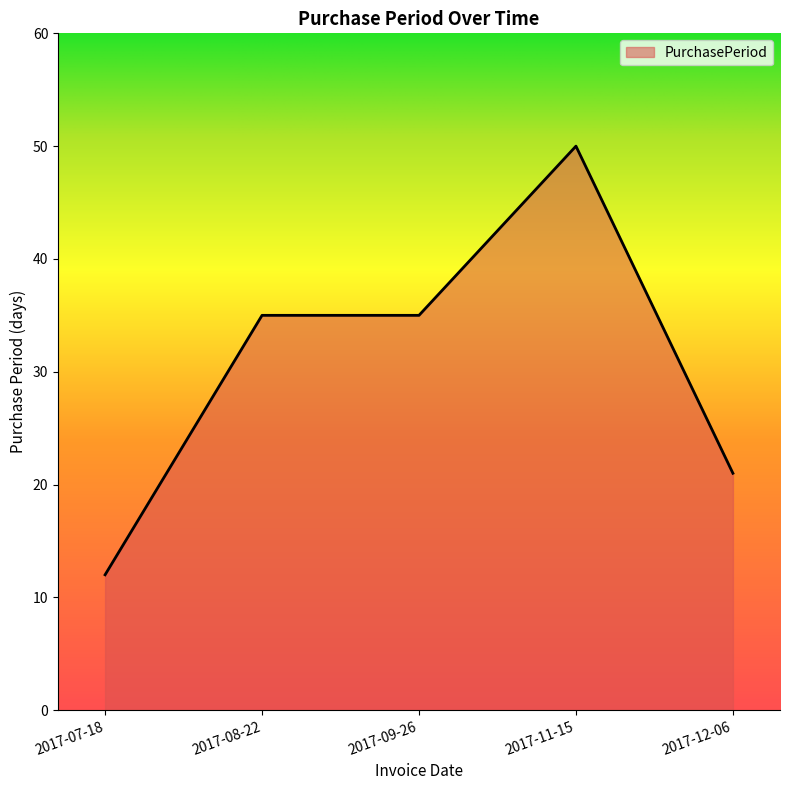

How many lines are shown in the chart?

1